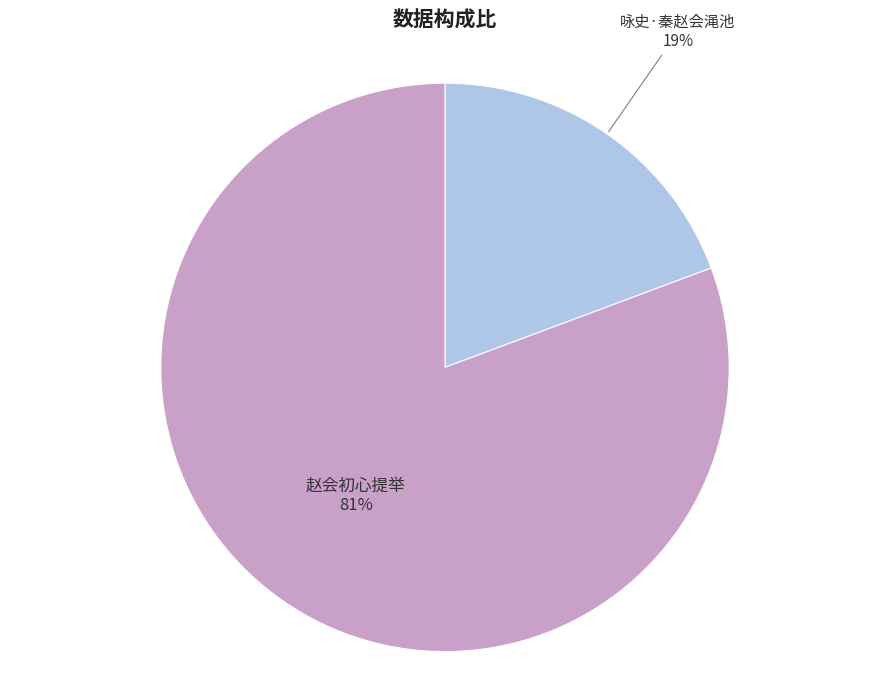

To the nearest percent, what portion does 咏史·秦赵会渑池 represent?

19%